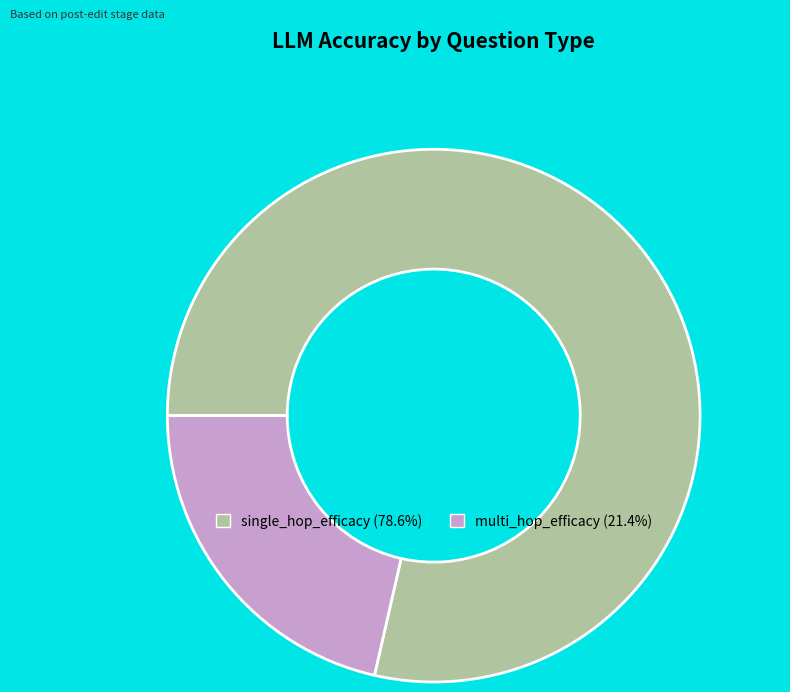

Is the sum of multi_hop_efficacy and single_hop_efficacy greater than half?

Yes